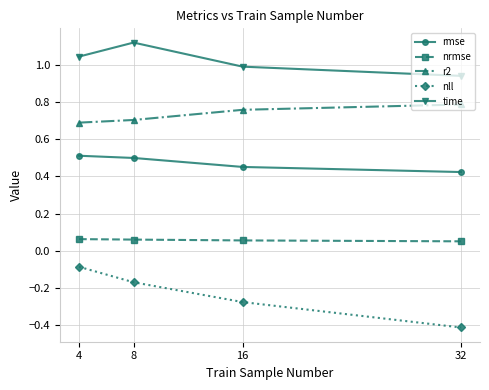

What is the approximate value of r2 at 8?

0.7